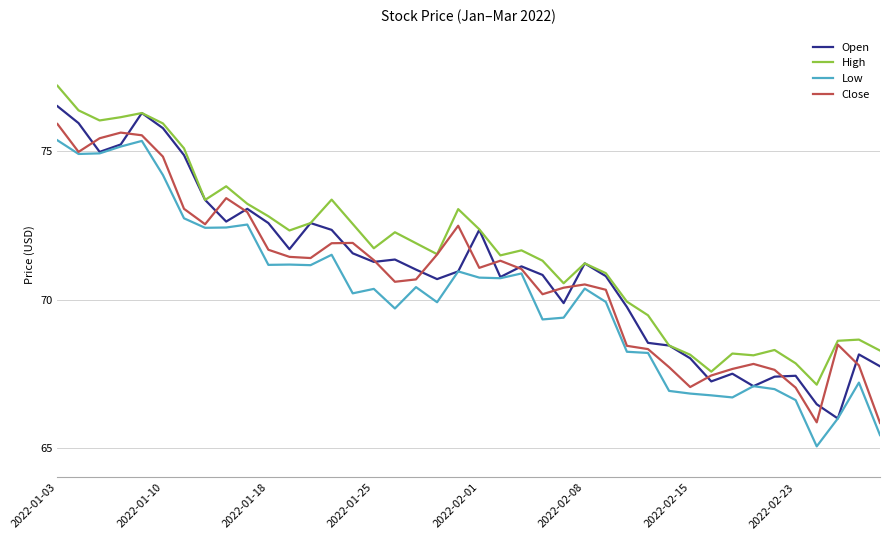

Which series has the largest total across all categories?

High